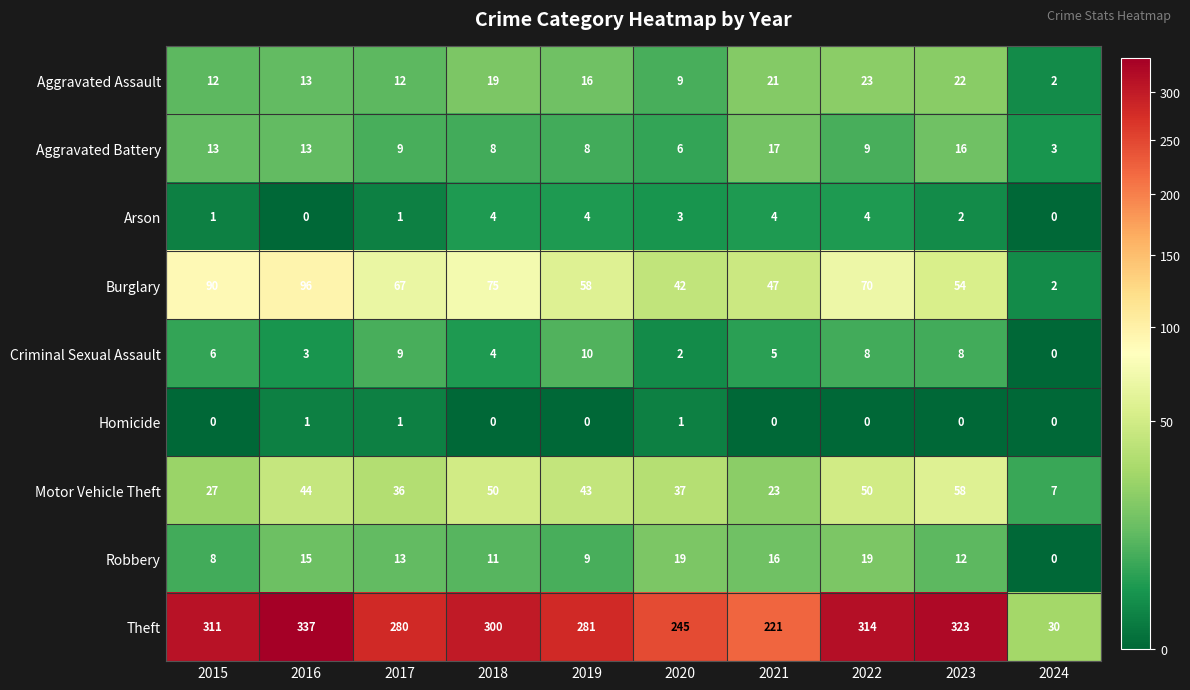

Where is Theft nearest to the value 183?

2021